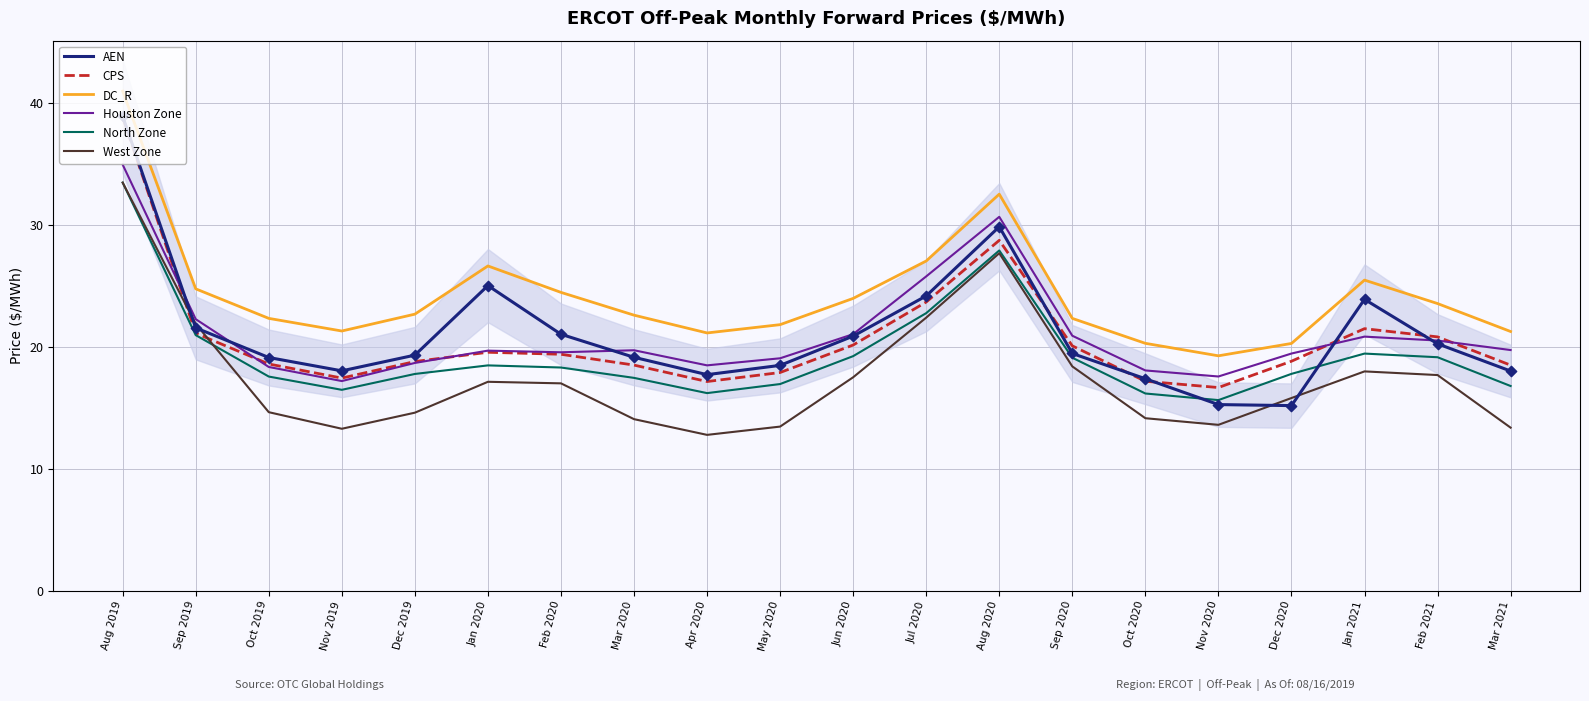

Which series reaches the maximum Y coordinate?

DC_R